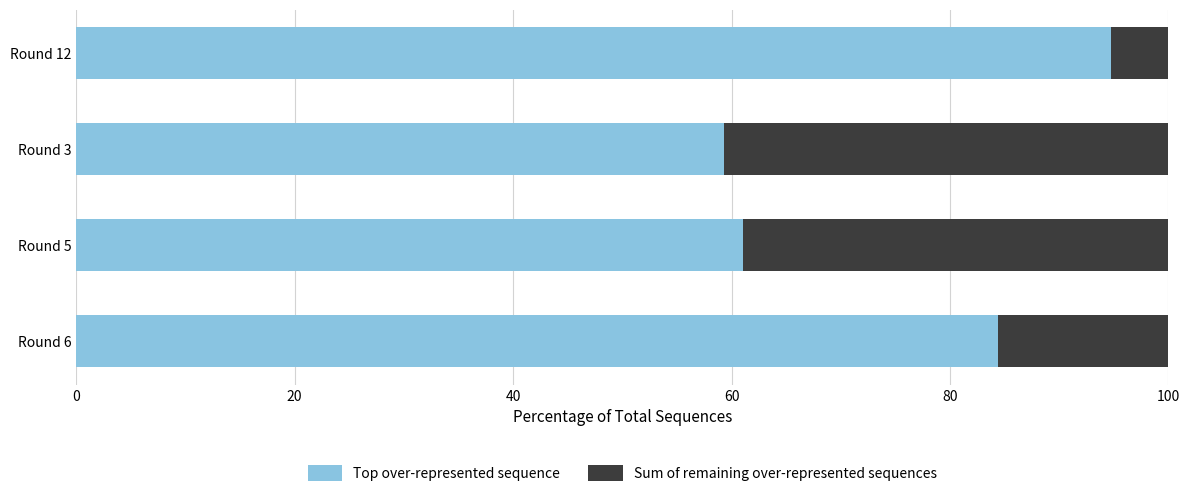

What is the total value across all series at Round 12?

100.0